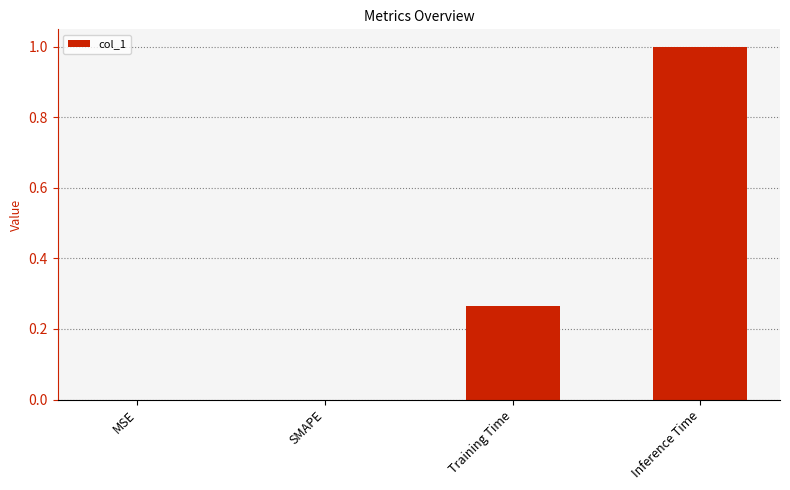

The value at SMAPE is 0.0. True or false?

True